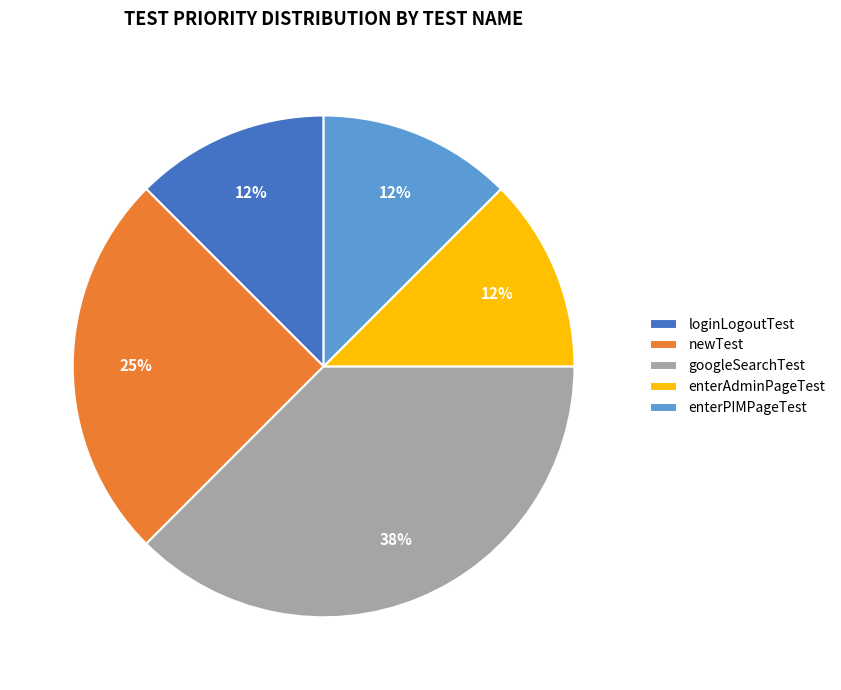

What is the ratio of the value at enterPIMPageTest to the value at newTest?

0.5